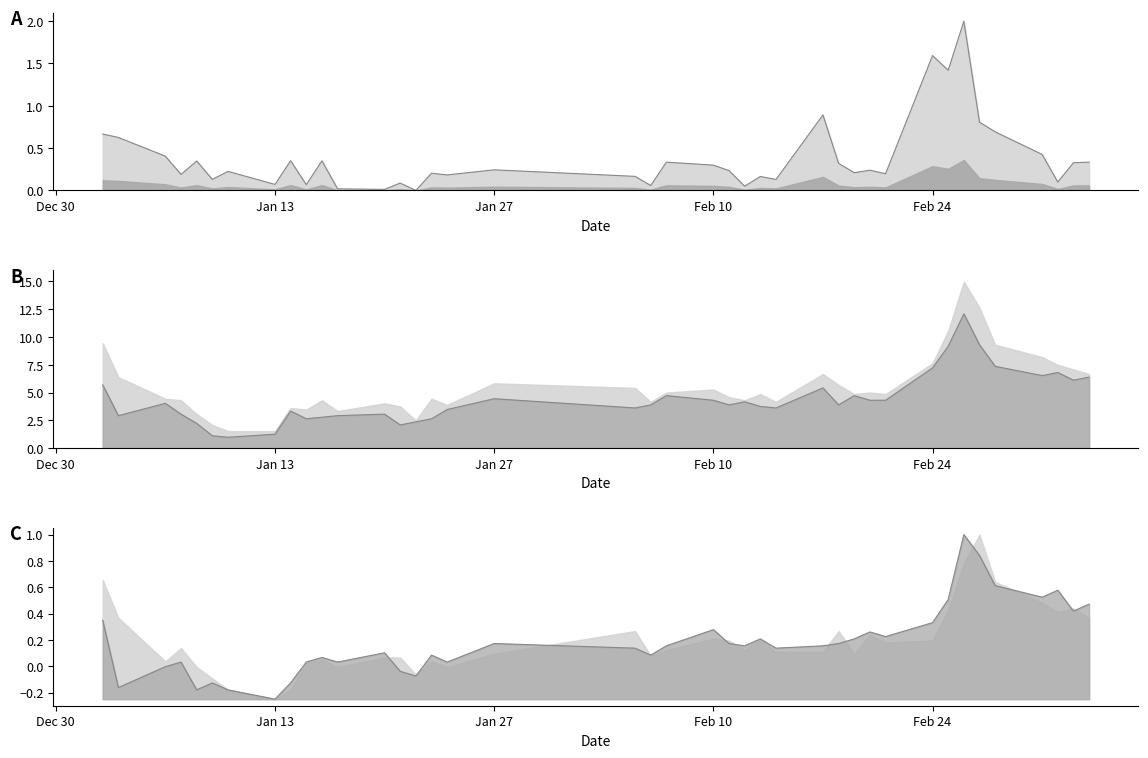

Reading left to right, transcribe all the data shown in this chart.

volume: 0.7	0.6	0.4	0.2	0.3	0.1	0.2	0.1	0.4	0.1	0.4	0.0	0.0	0.1	0.0	0.2	0.2	0.2	0.2	0.1	0.3	0.3	0.2	0.1	0.2	0.1	0.9	0.3	0.2	0.2	0.2	1.6	1.4	2.0	0.8	0.7	0.4	0.1	0.3	0.3
low: 0.3	-0.2	-0.0	0.0	-0.2	-0.1	-0.2	-0.2	-0.1	0.0	0.1	0.0	0.1	-0.0	-0.1	0.1	0.0	0.2	0.1	0.1	0.2	0.3	0.2	0.2	0.2	0.1	0.2	0.2	0.2	0.3	0.2	0.3	0.5	1.0	0.8	0.6	0.5	0.6	0.4	0.5
close: 5.7	2.9	4.0	3.1	2.2	1.1	1.0	1.2	3.3	2.6	2.8	2.9	3.1	2.1	2.4	2.6	3.5	4.4	3.6	3.9	4.7	4.3	3.9	4.2	3.8	3.6	5.4	3.9	4.7	4.3	4.3	7.2	9.2	12.1	9.3	7.4	6.5	6.8	6.1	6.4